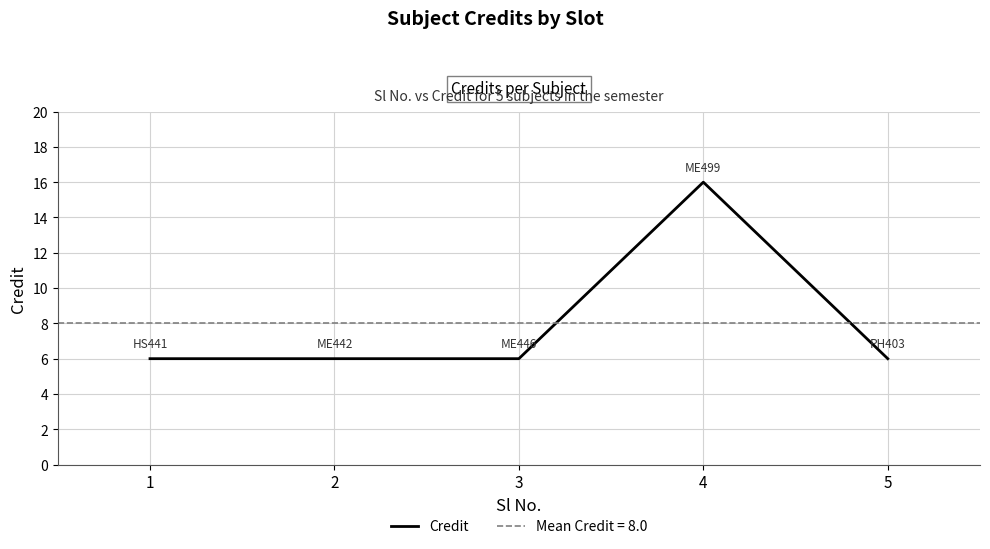

At which category does the data reach its first local peak?

4